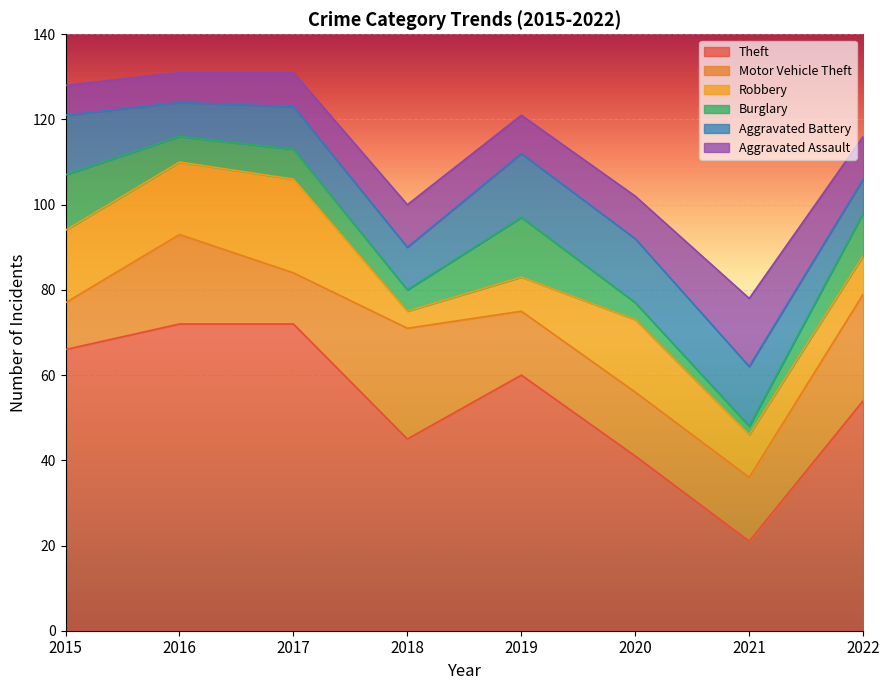

True or false: Burglary has a value of 17 at 2015.

False